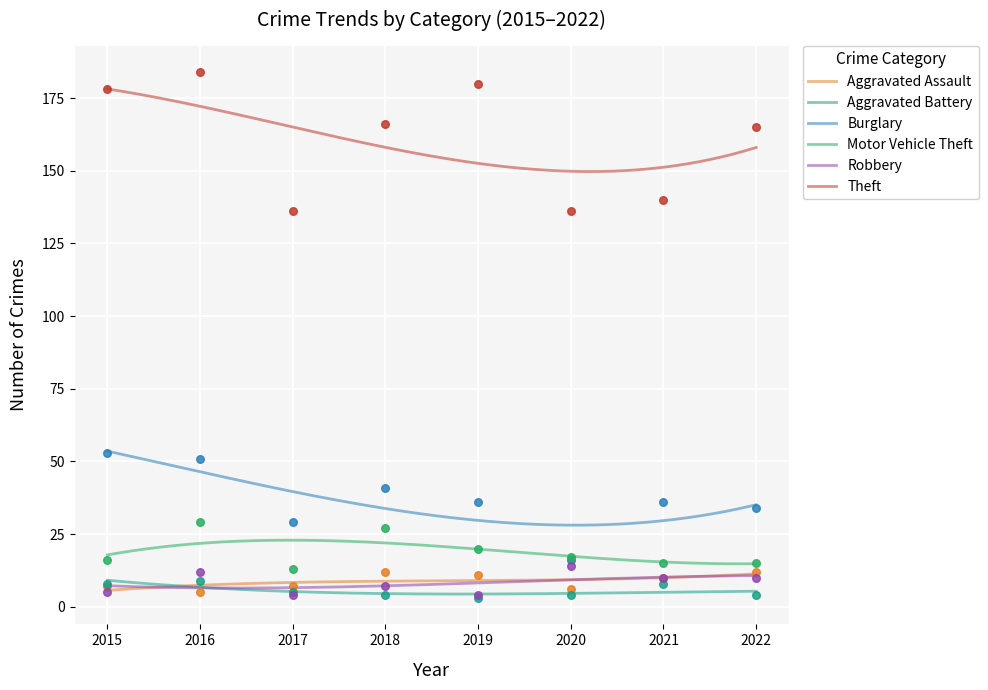

Which series reaches the maximum Y coordinate?

Theft